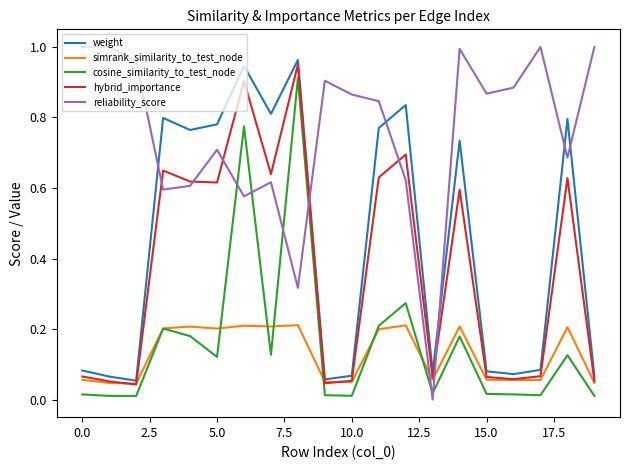

True or false: hybrid_importance and cosine_similarity_to_test_node intersect in this chart.

False